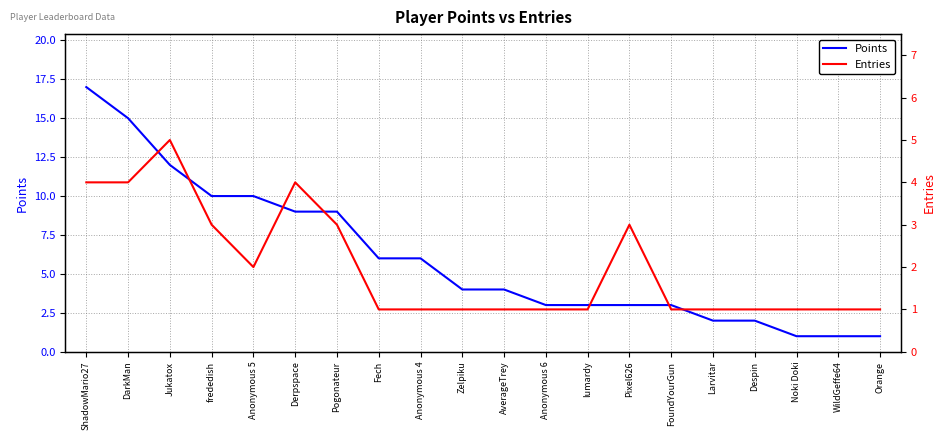

Reading left to right, what are all the values shown in this chart?

Points: 17	15	12	10	10	9	9	6	6	4	4	3	3	3	3	2	2	1	1	1
Entries: 4	4	5	3	2	4	3	1	1	1	1	1	1	3	1	1	1	1	1	1